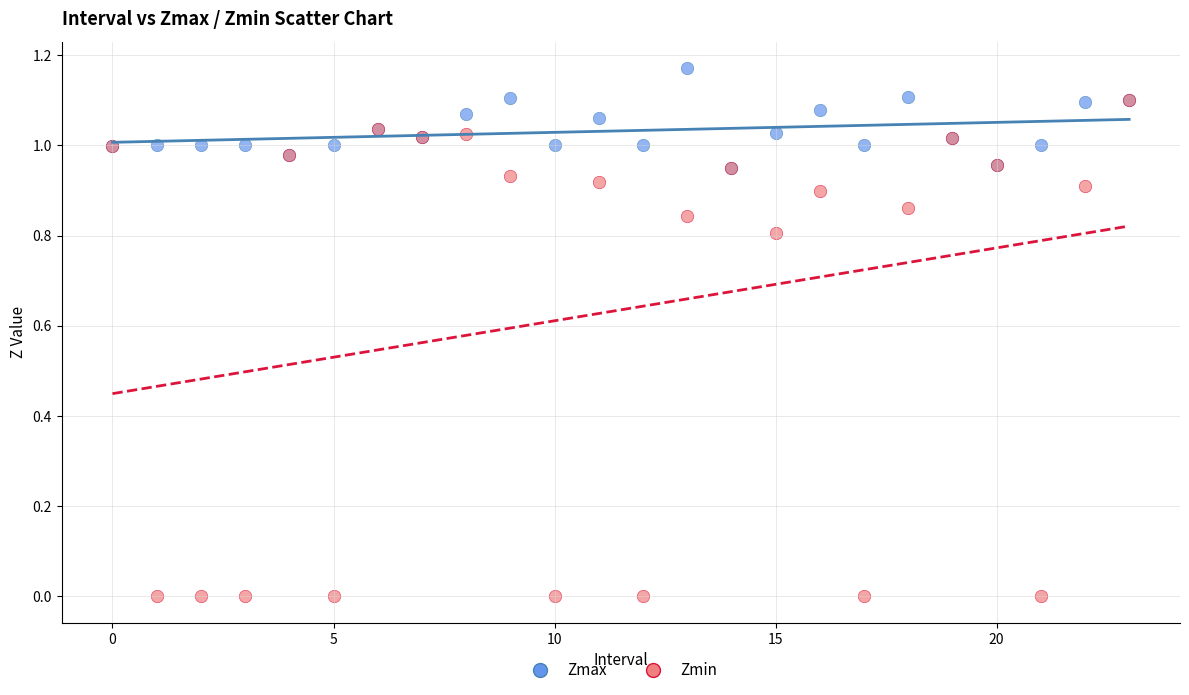

Which series reaches the maximum Y coordinate?

Zmax